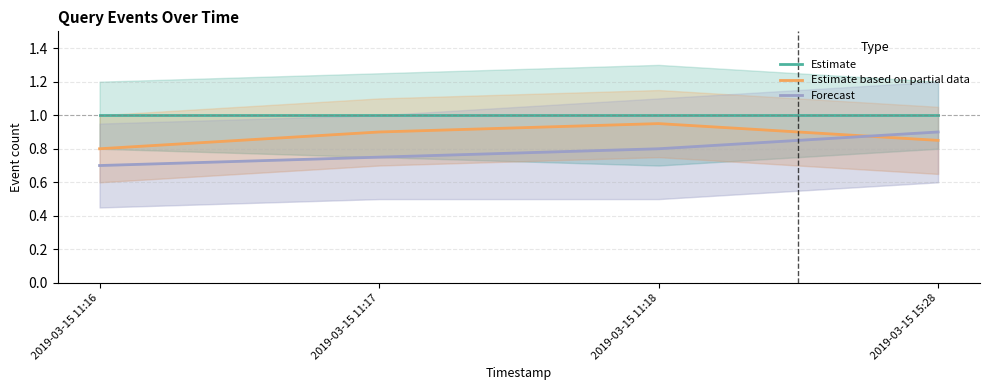

Which series has the widest spread of values?

Forecast